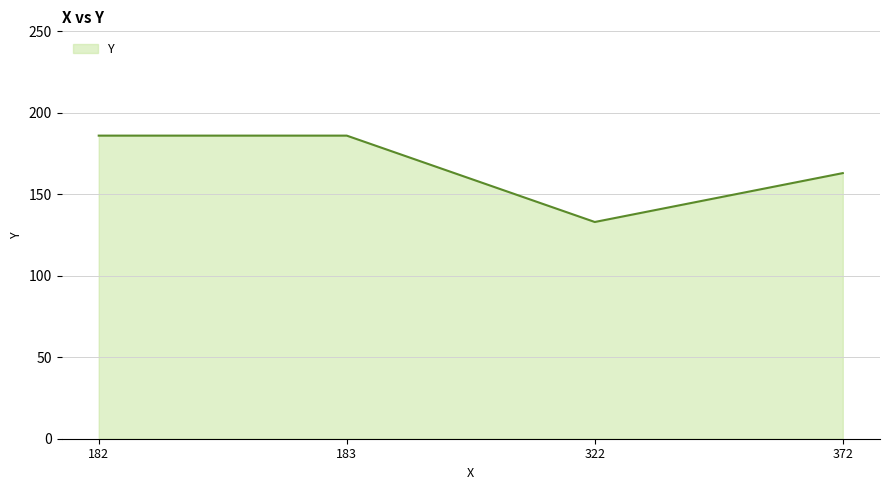

How many interior local valleys (lower than both neighbors) does the data have?

1